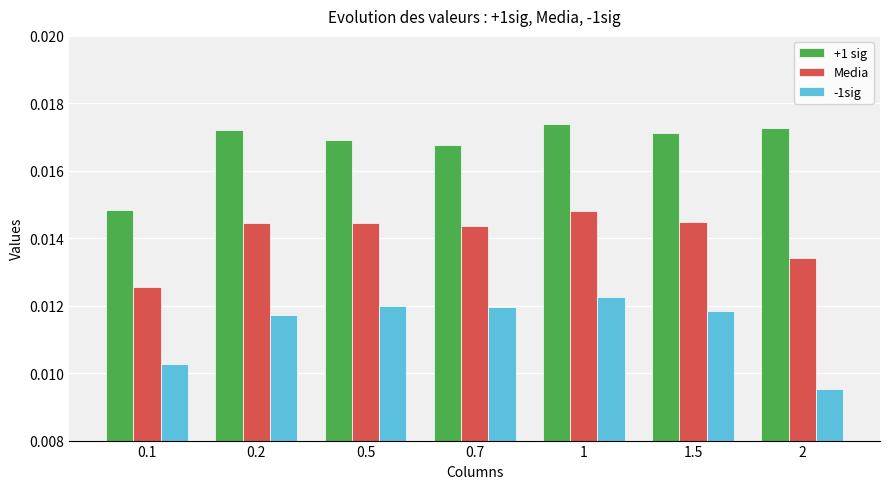

At which label is Media closest to 0?

0.1